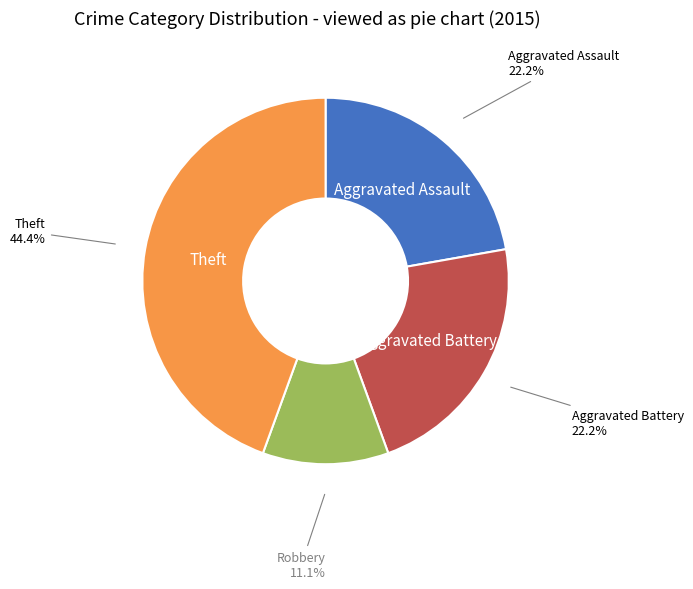

Does any single category account for the majority?

No